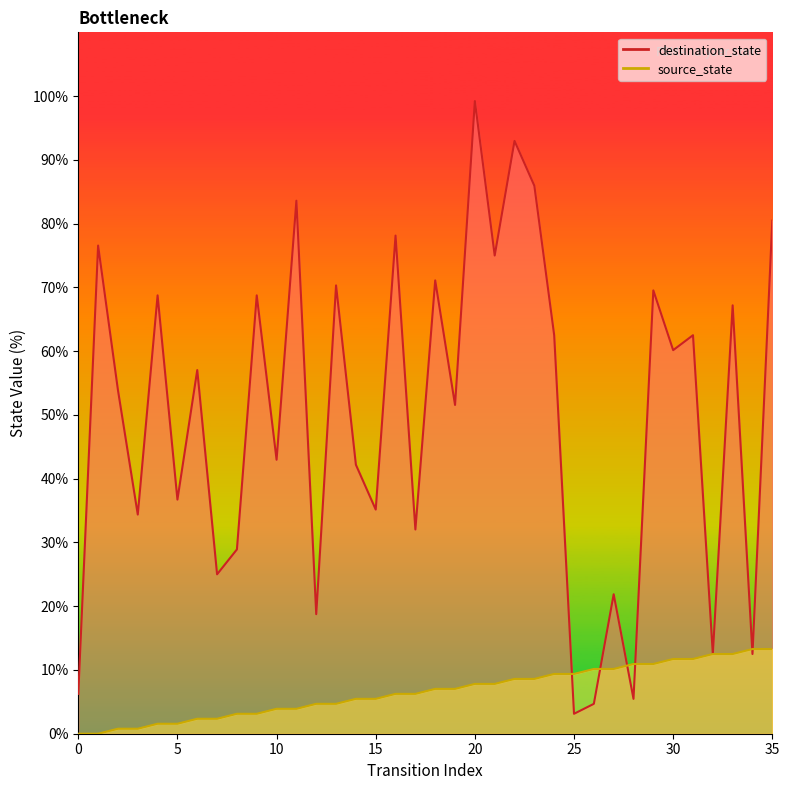

Between 15 and 17, which is larger?

17